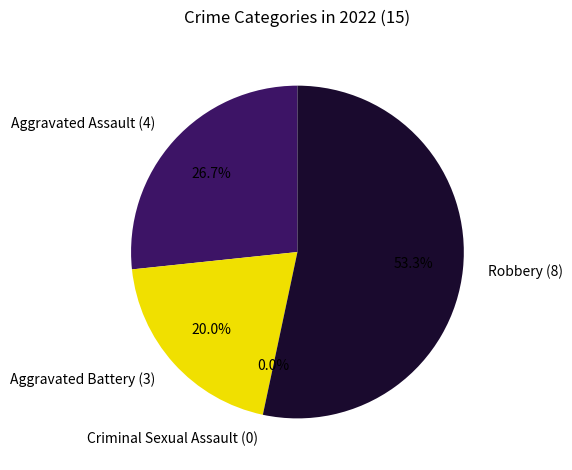

Combined, do Aggravated Assault and Criminal Sexual Assault account for over 50%?

No